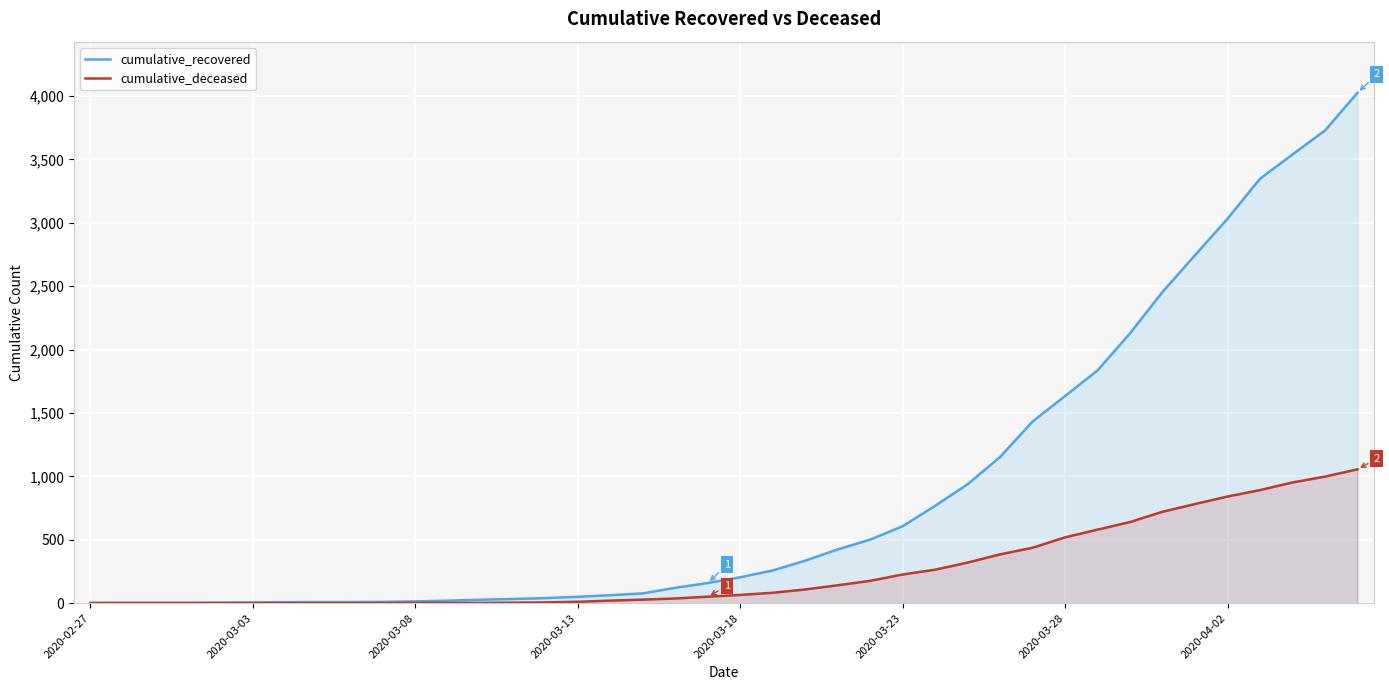

Rank the series by their average value, from lowest to highest.

cumulative_deceased, cumulative_recovered